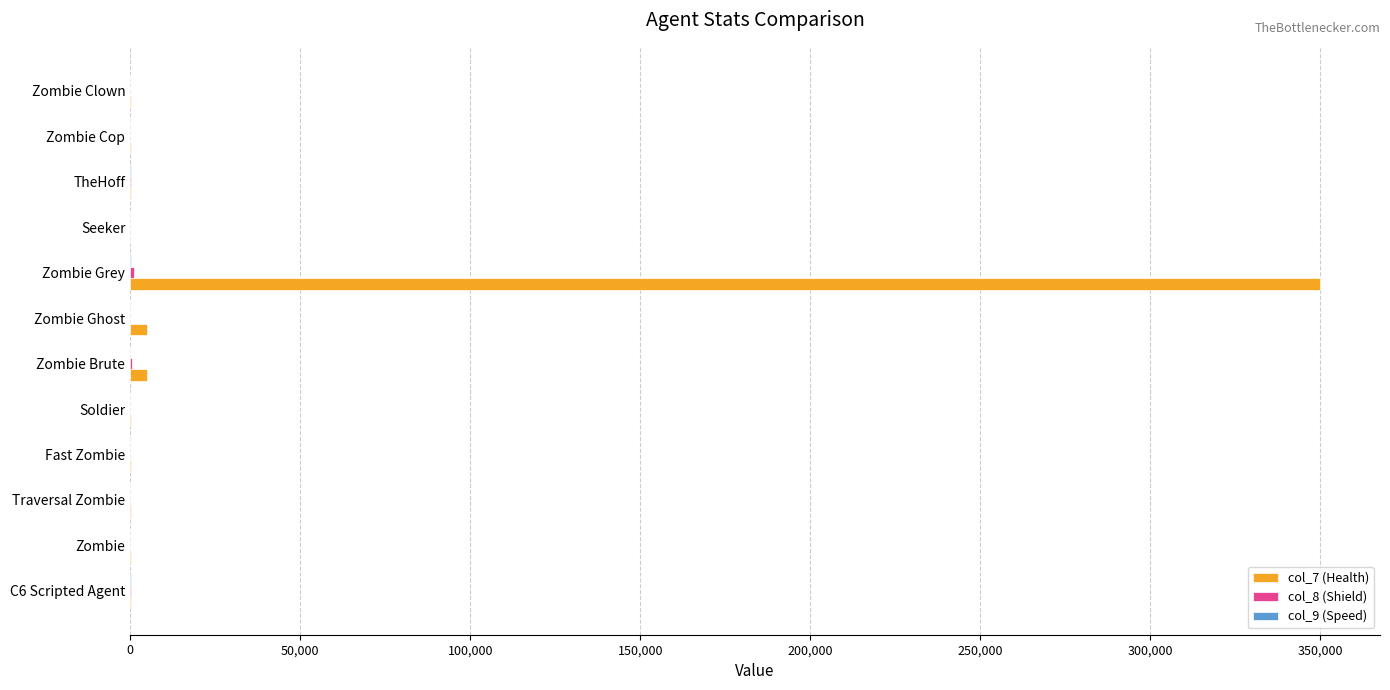

Which series has the largest total across all categories?

col_7 (Health)